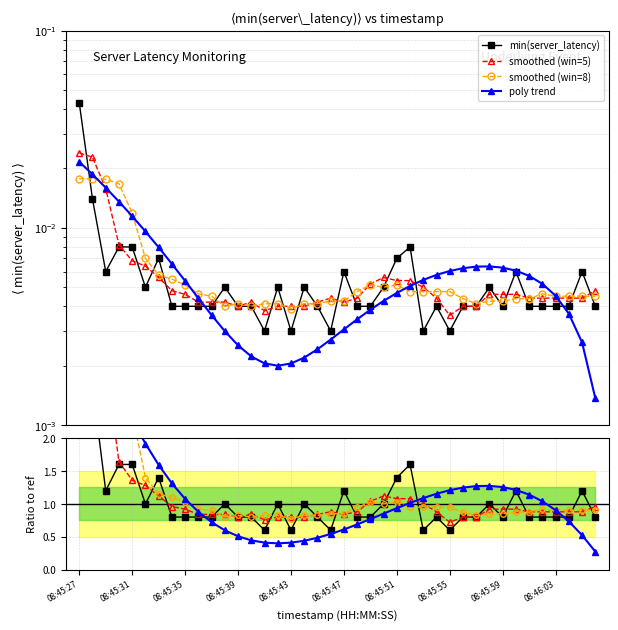

After their last crossing, which series has the higher values: min(server_latency) or poly trend?

min(server_latency)